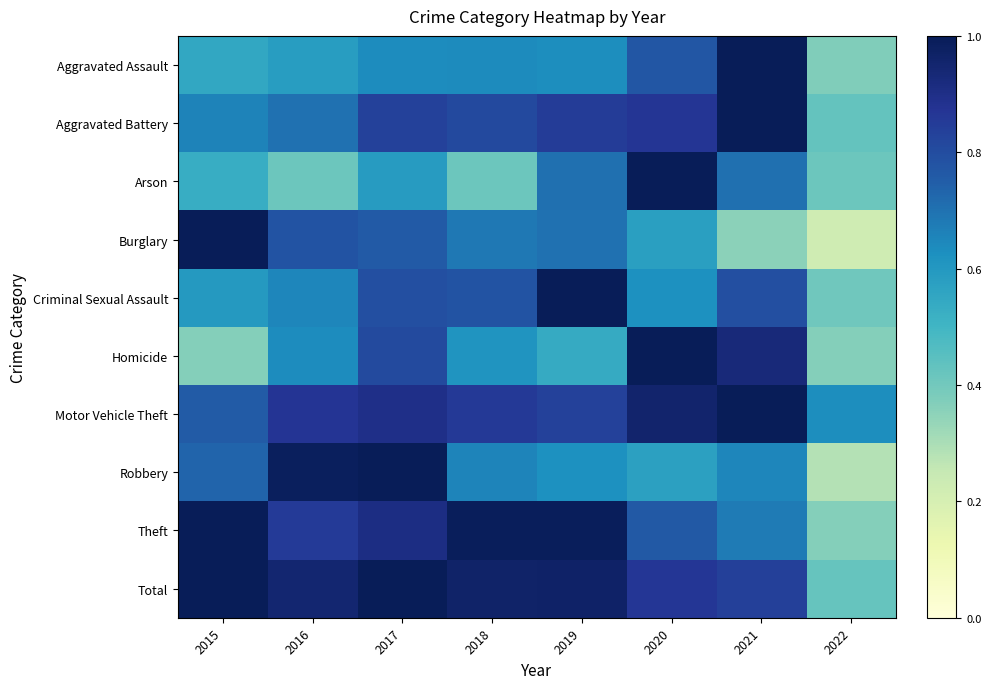

What is the smallest value displayed?

0.2